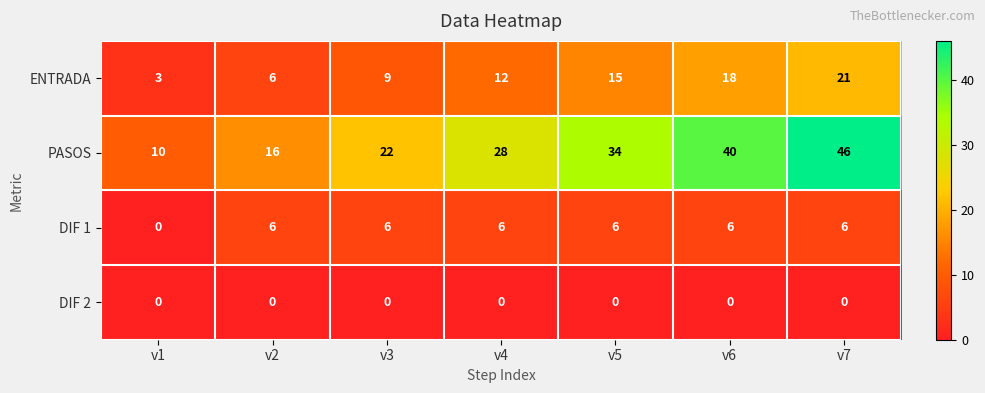

At which category is the sum across all series the highest?

v7